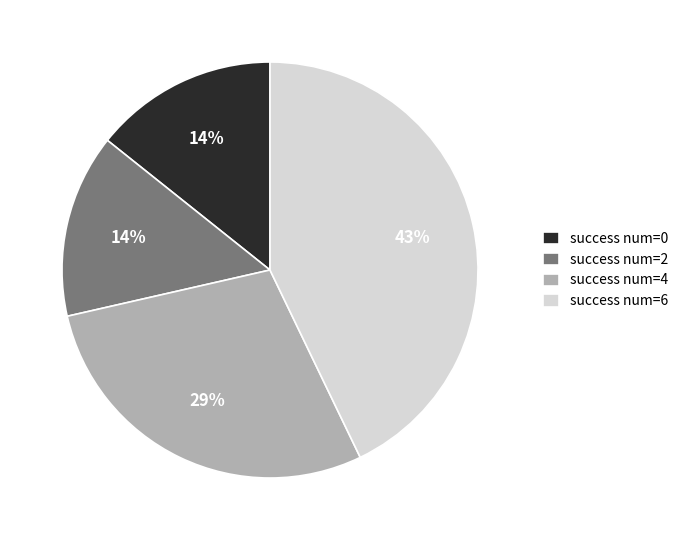

Which category has the biggest portion of the pie?

success num=6